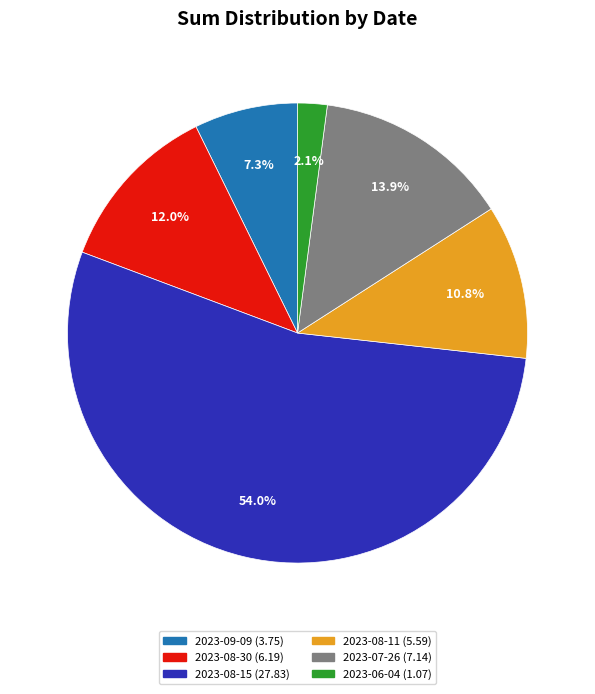

Is it true that 2023-07-26 is 14% of the pie?

True